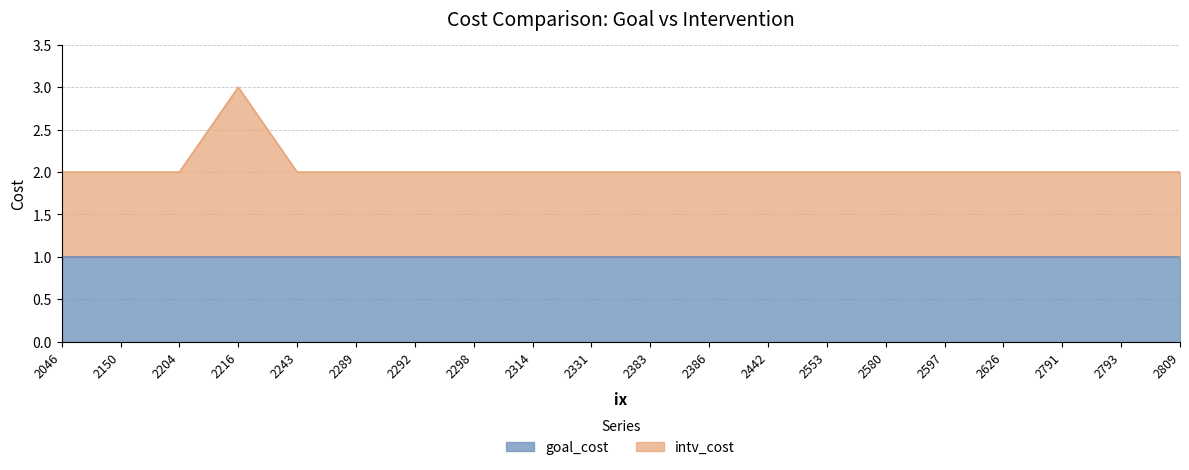

The chart shows a value of 2 at 2442. True or false?

True